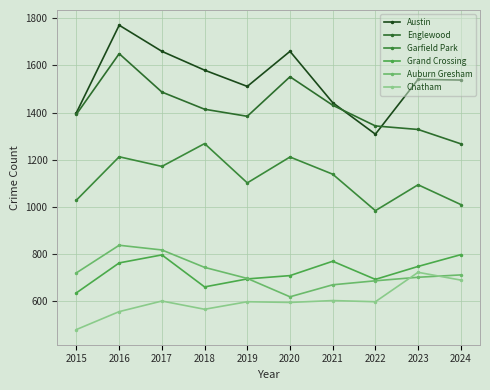

What is the difference between the second highest and minimum values in the Chatham series?

210